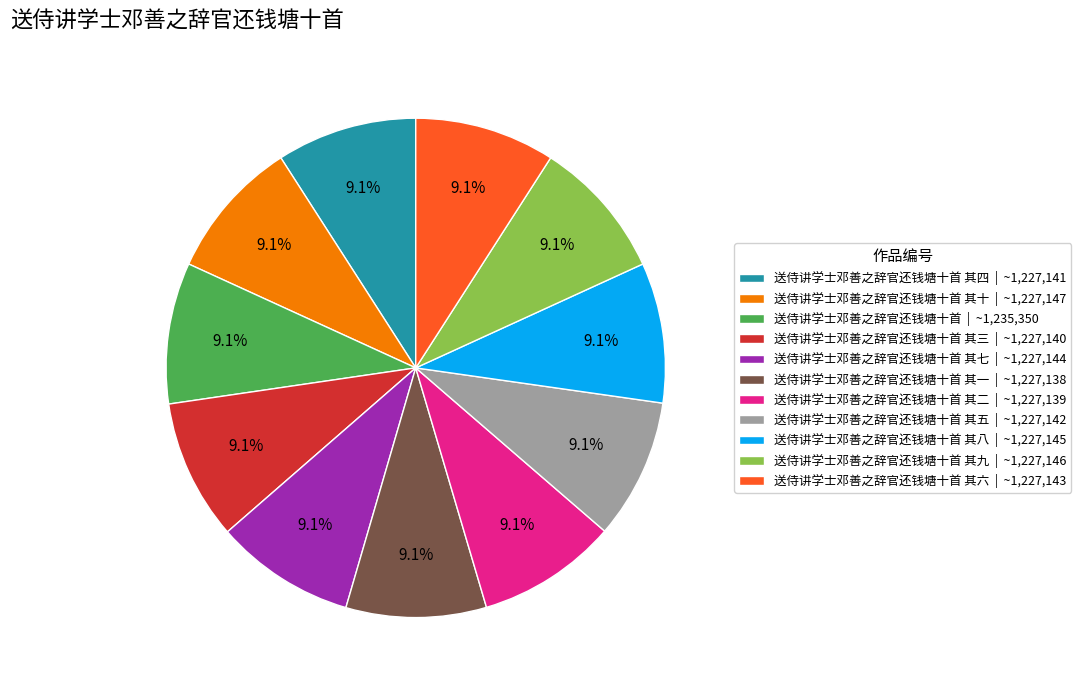

To the nearest percent, what is the average slice percentage?

9%